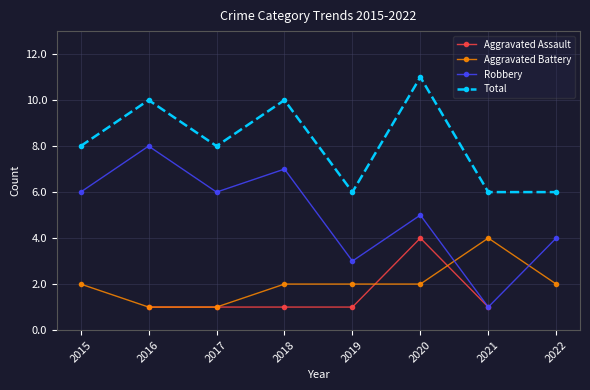

At which category does the chart reach its peak across all series?

2020